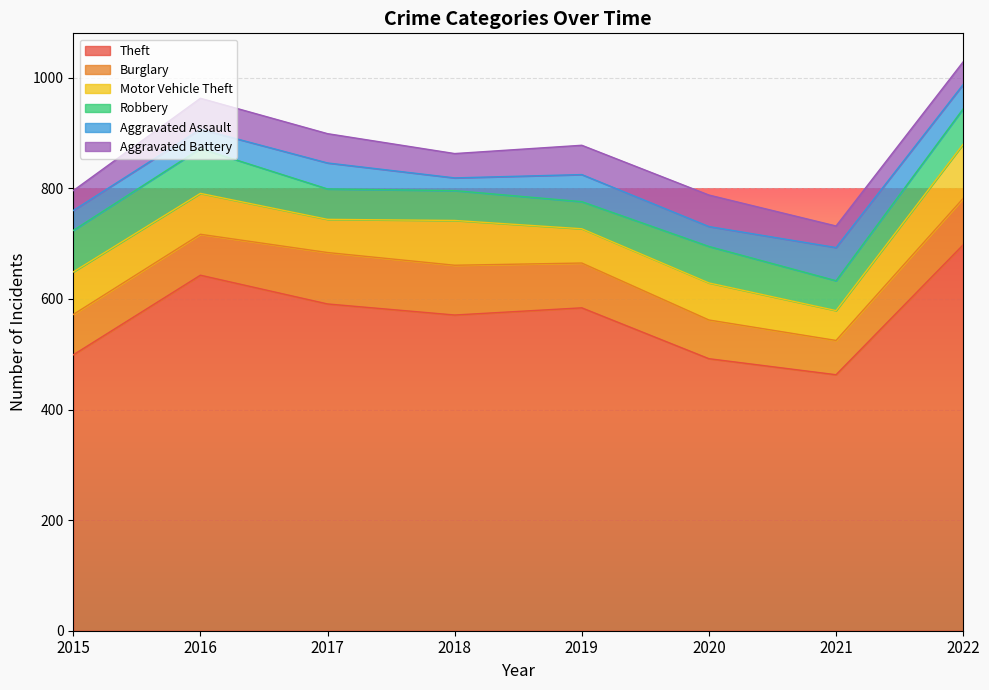

What is the total value across all series at 2017?

899